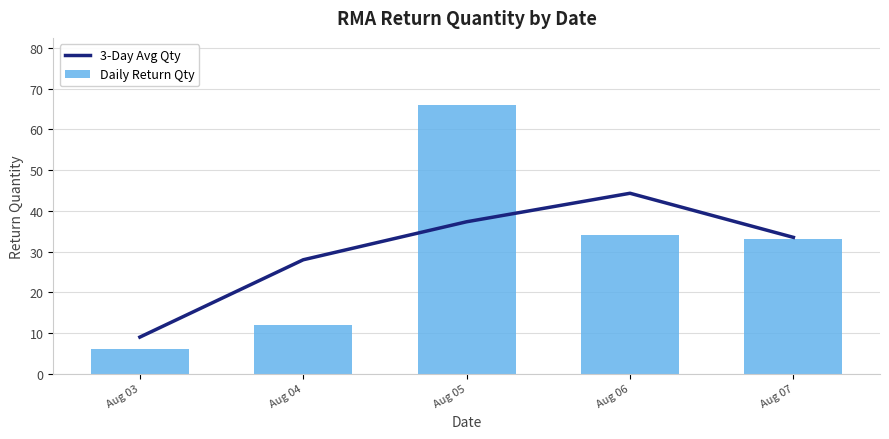

What is the total value across all series at Aug 04?

40.0